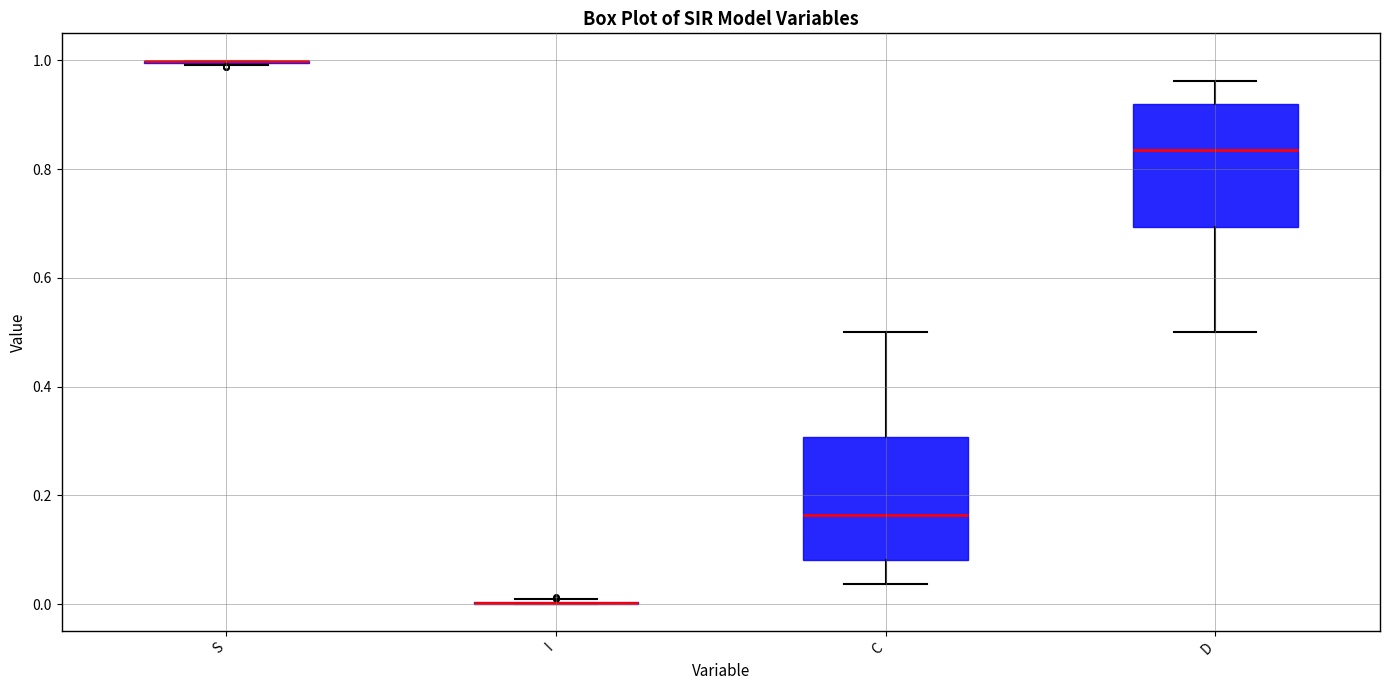

Reading left to right, transcribe this box plot: for each box, give where its median line is, the range the box spans, and where its two whiskers end, as read against the y-axis. The values are not printed on the chart, so give them approximately, as read against the axis.

S: box collapsed to a line at 1.00, whiskers 1.00 to 1.00
I: box collapsed to a line at 0.00, whiskers 0.00 to 0.00
C: median 0.16, box 0.08 to 0.30, whiskers 0.04 to 0.50
D: median 0.84, box 0.70 to 0.92, whiskers 0.50 to 0.96